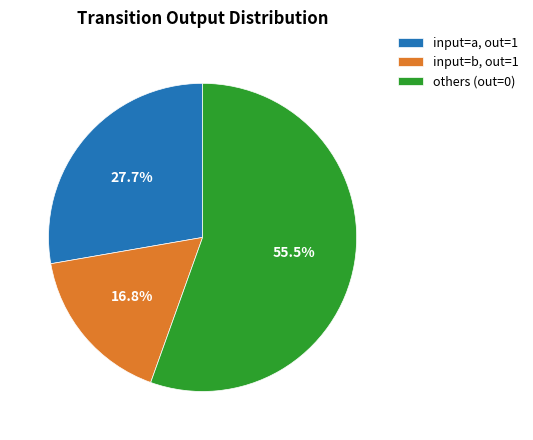

Combined, what portion of the pie is input=a, out=1 and others (out=0)?

83.2%